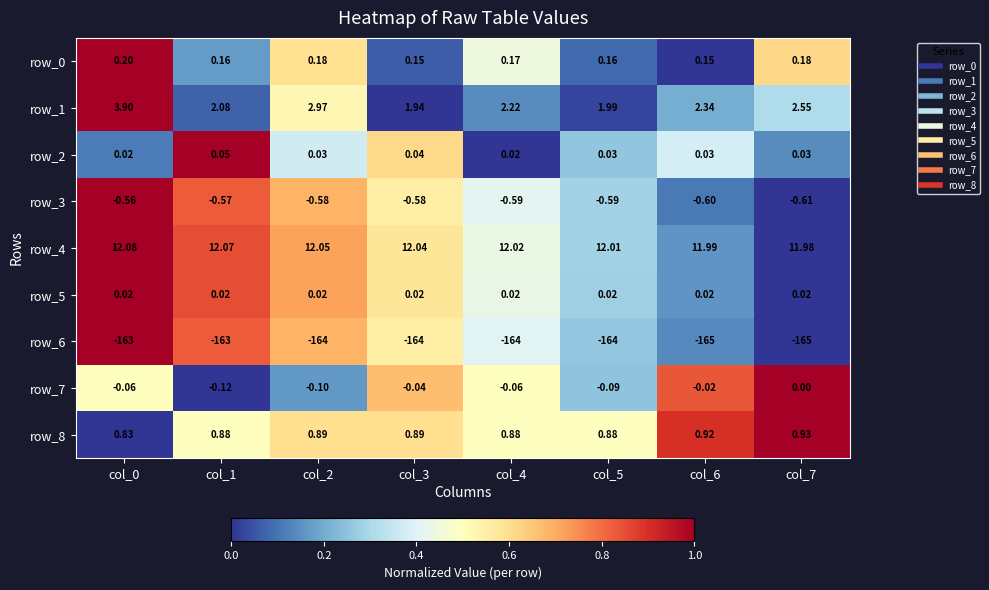

Is the value of row_8 at col_4 greater than the value of row_0 at col_7?

Yes